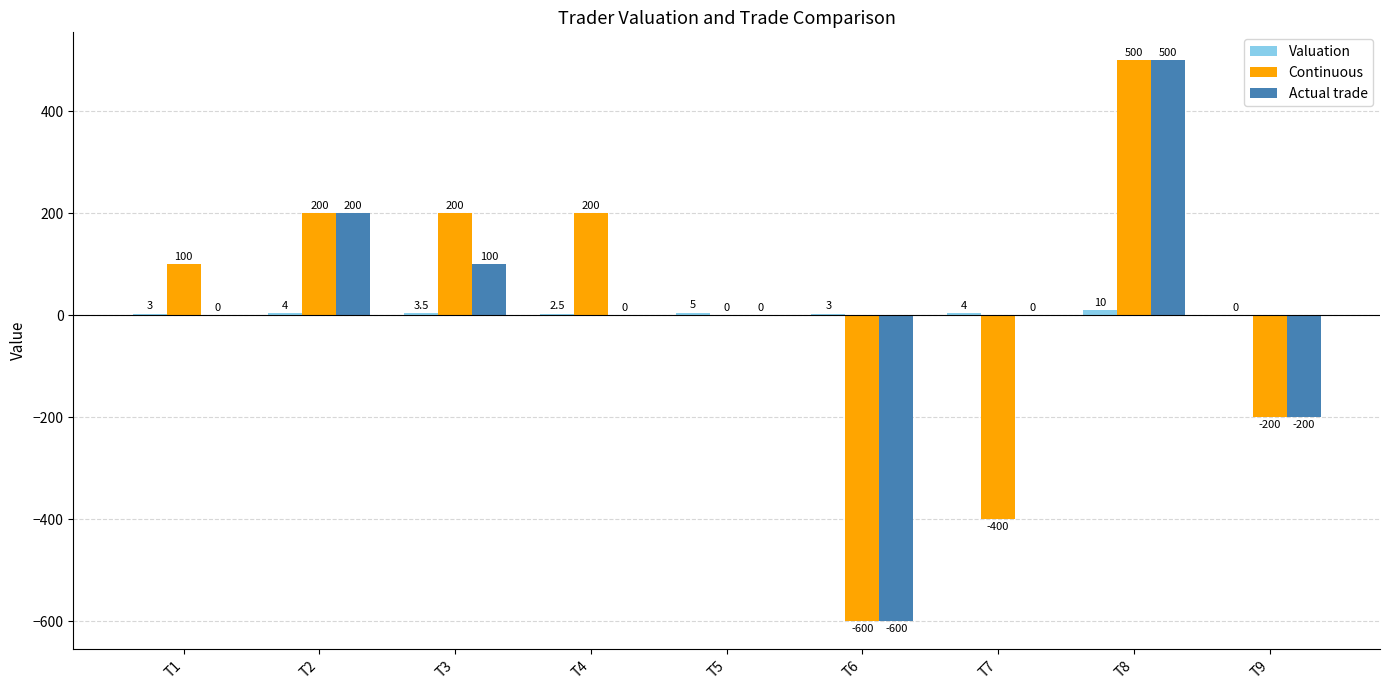

Is it true that Continuous equals 200.0 at T3?

True